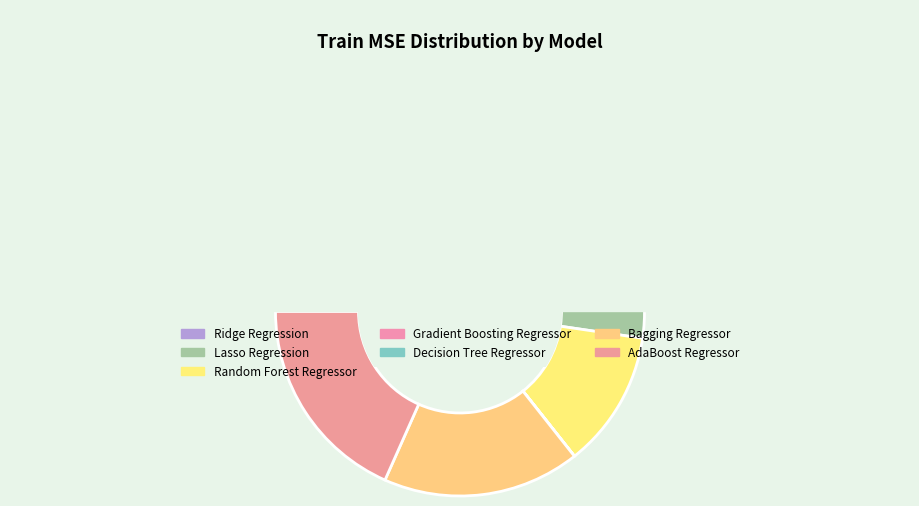

Which category has the smallest portion of the pie?

Decision Tree Regressor